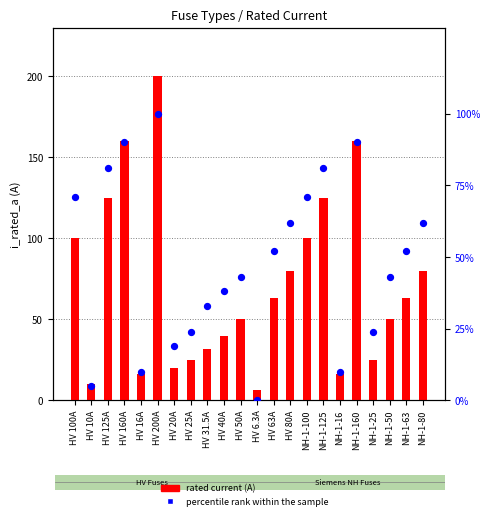

What are all the series names shown in the legend?

rated current (A), percentile rank within the sample